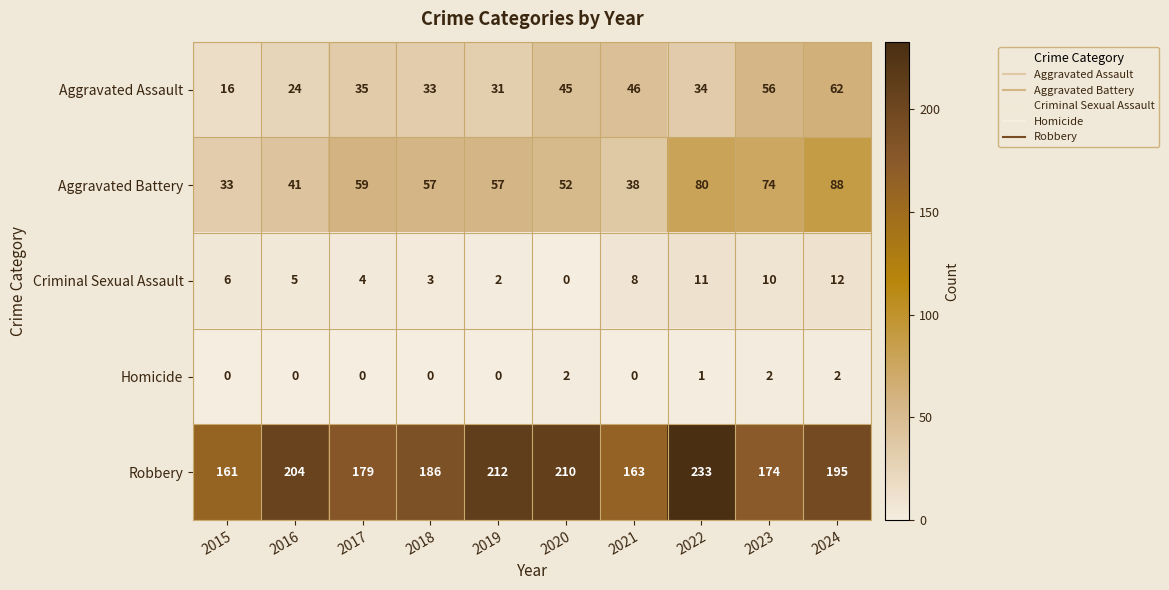

Where is Criminal Sexual Assault nearest to the value 6?

2015